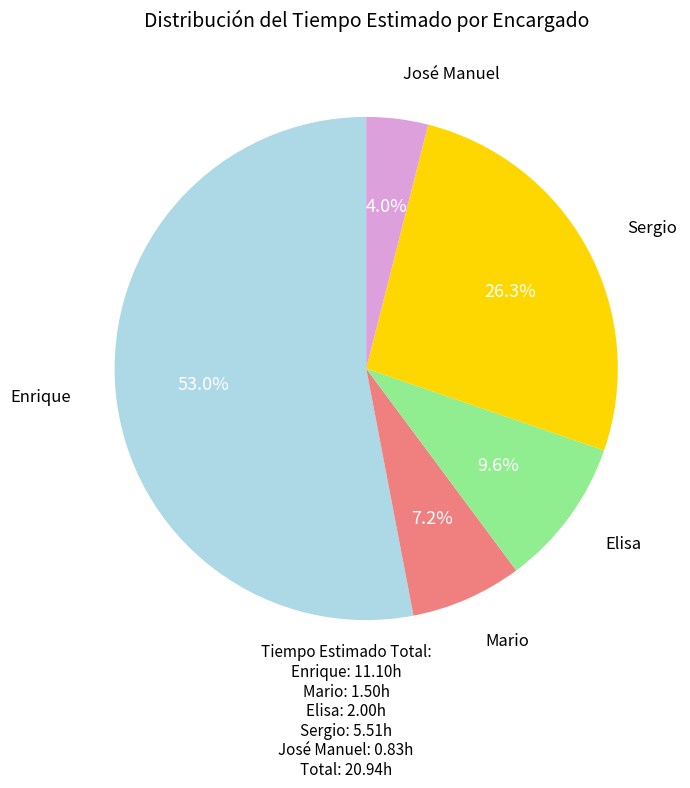

Approximately how many times larger is the value at Mario compared to Enrique?

0.1